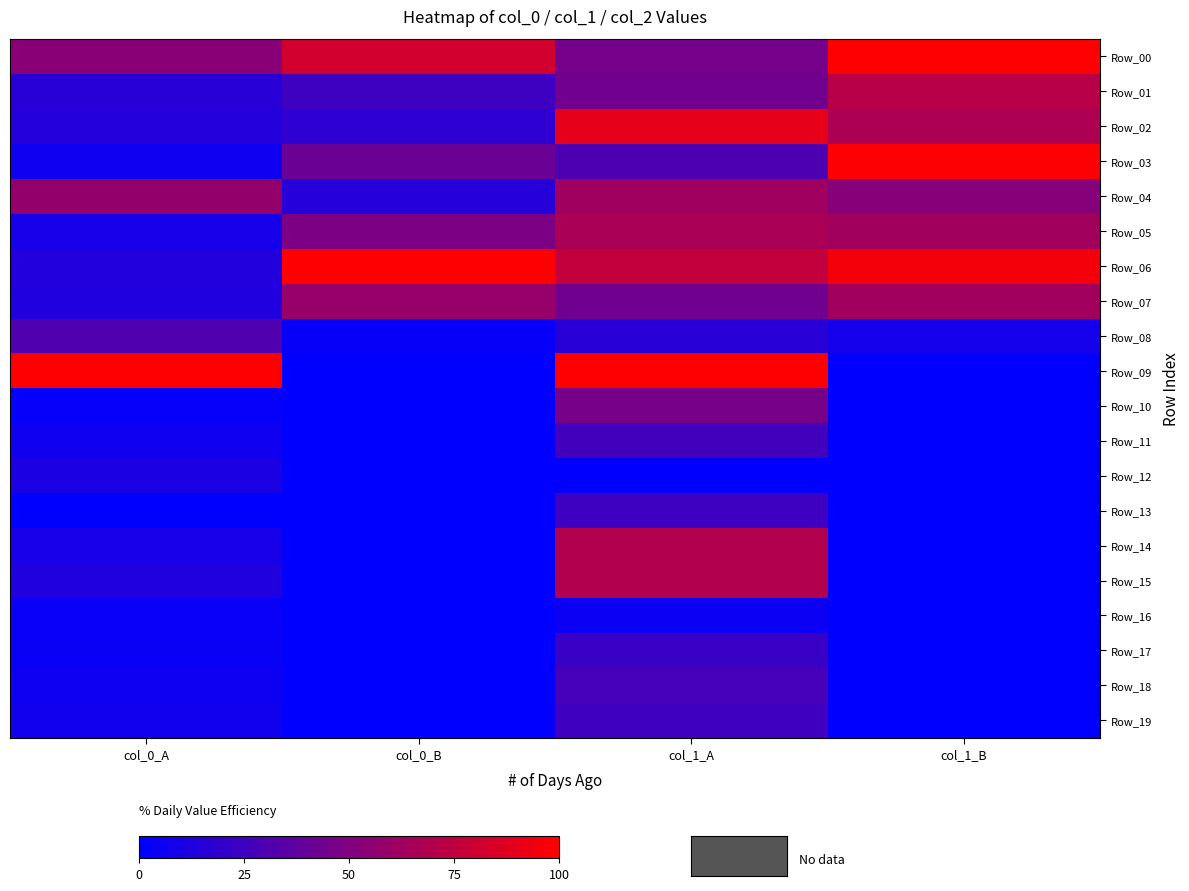

Which has a higher value, col_1_A or col_0_B?

col_0_B